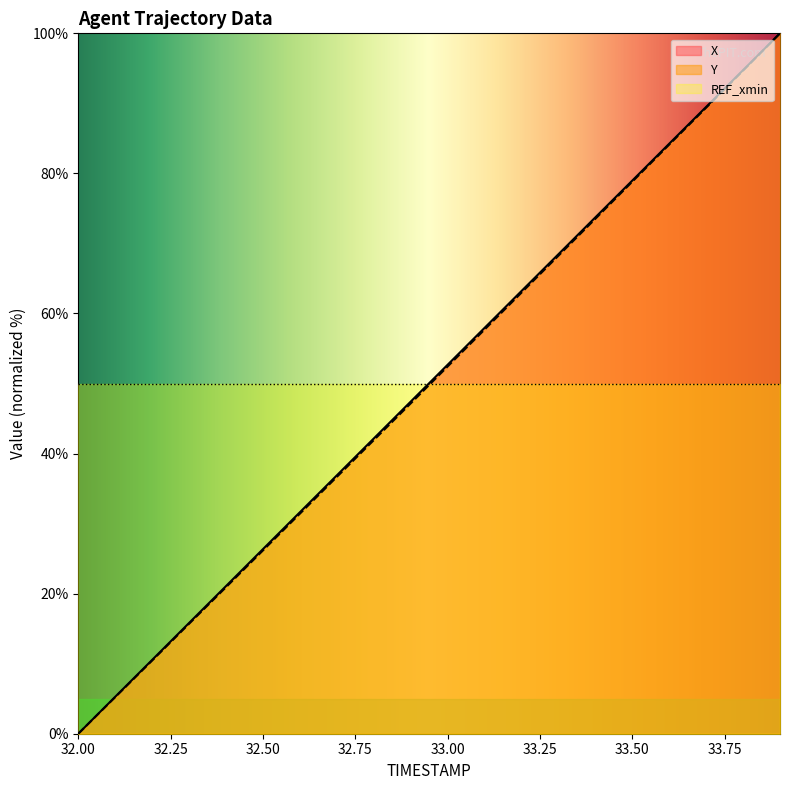

Where is X nearest to the value 50?

32.9